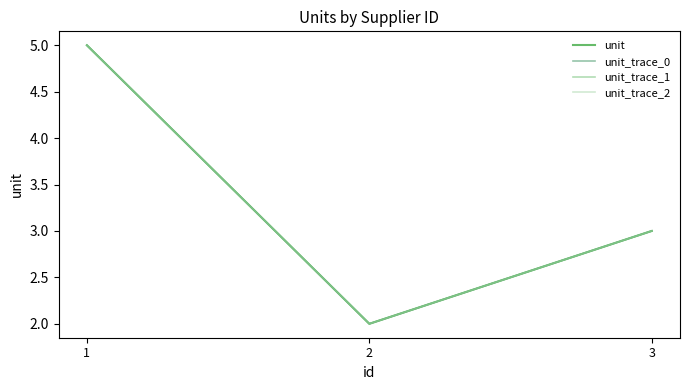

What is the minimum value shown in the chart?

2